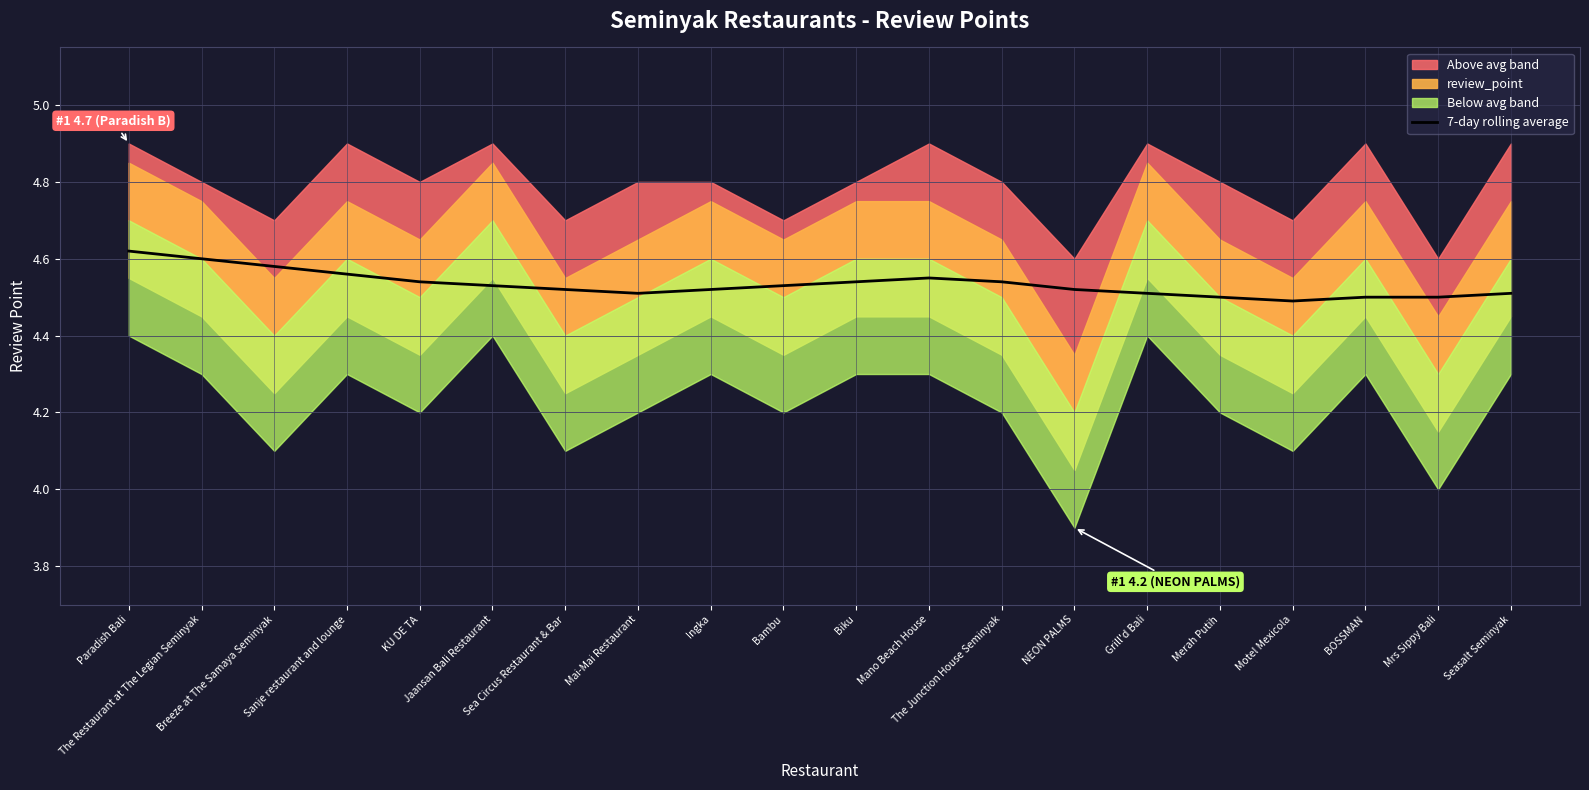

How many points are higher than both their immediate neighbors (excluding endpoints)?

1